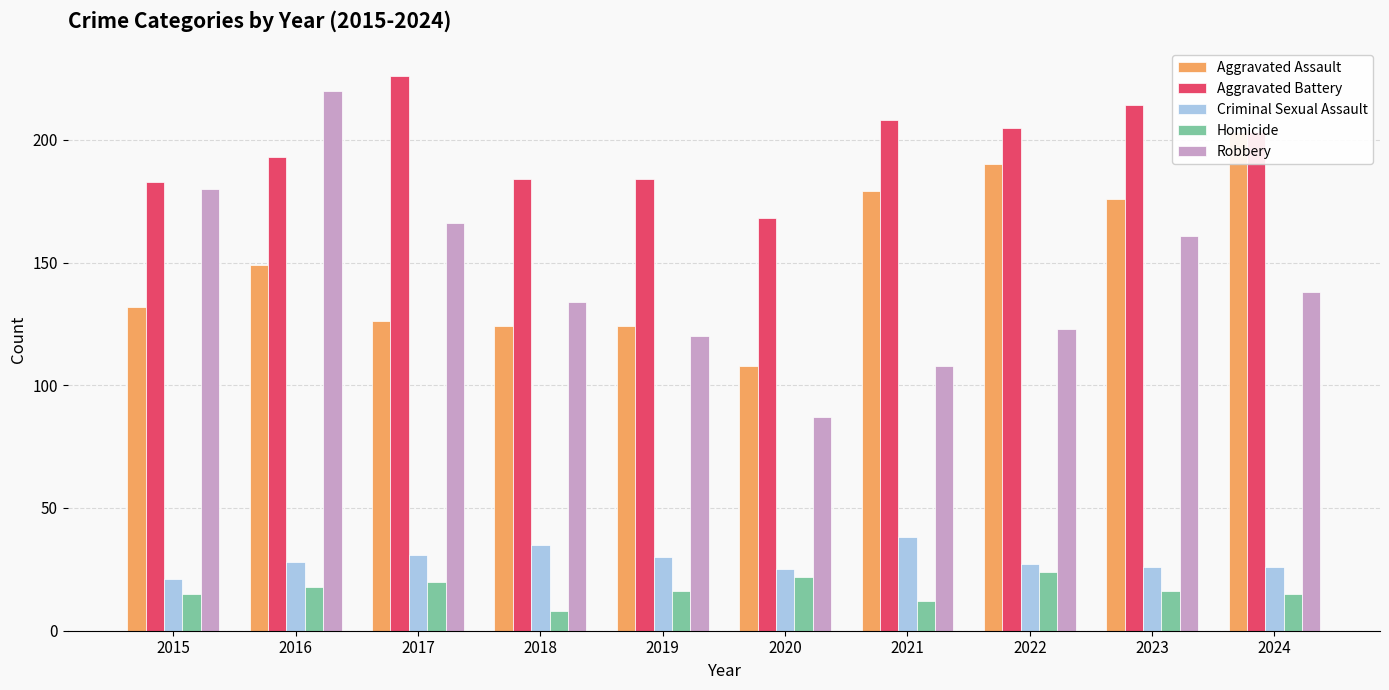

What is the value of the Homicide bar at the 1st from the left?

15